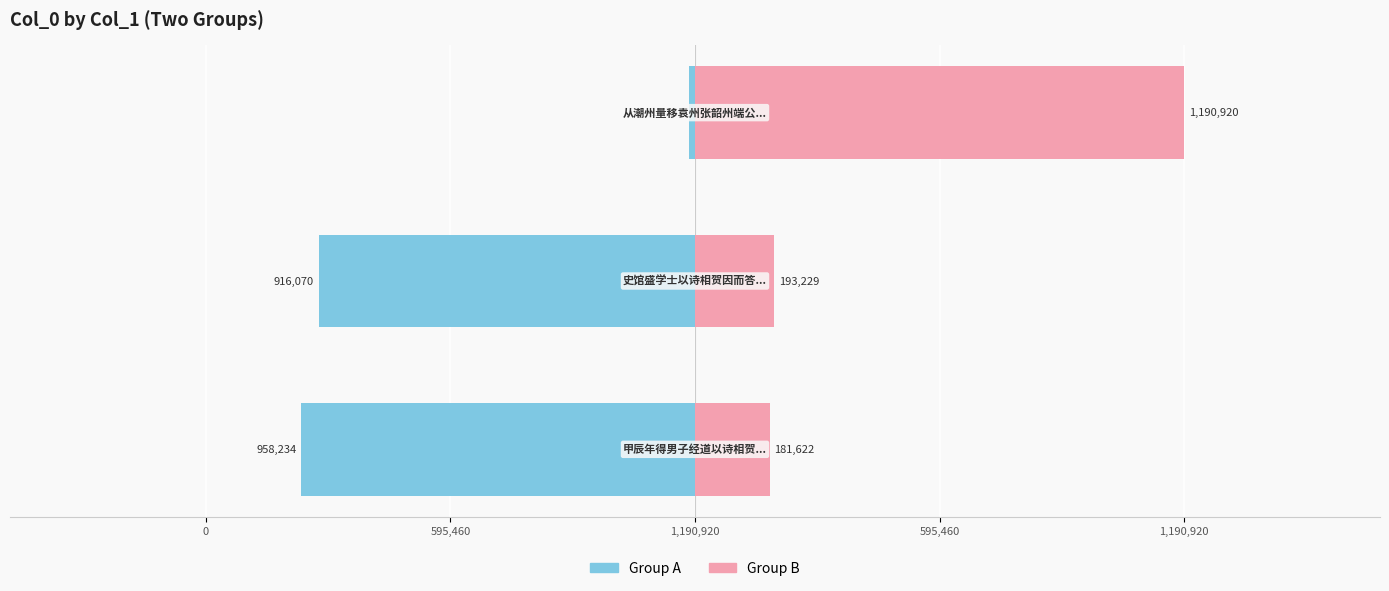

The value of Group B at 595,460 is 130804. True or false?

False